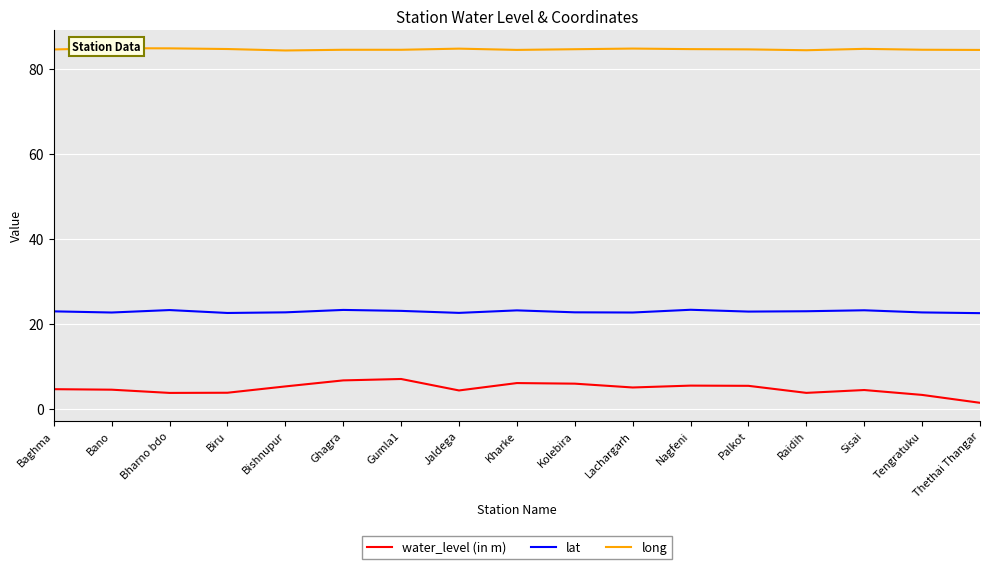

The water_level (in m) series shows 2.8 at Gumla1. True or false?

False